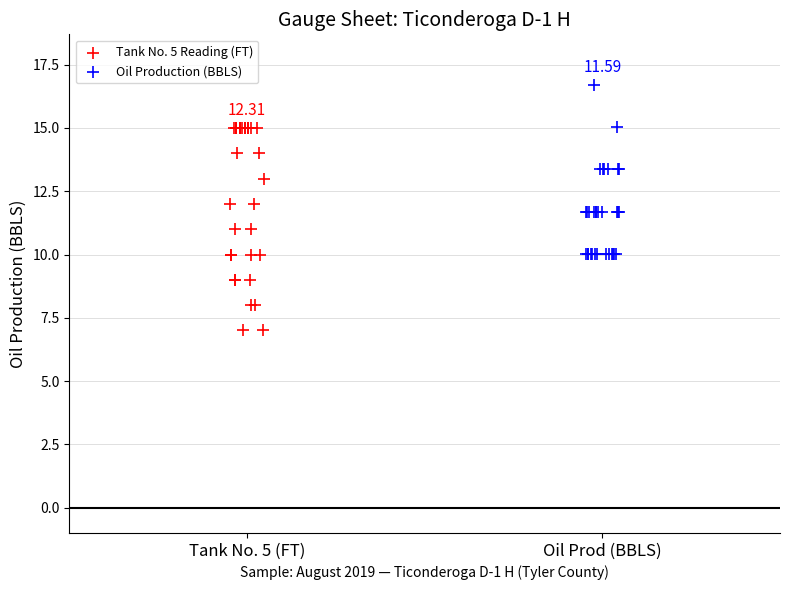

What are all the series names shown in the legend?

Tank No. 5 Reading (FT), Oil Production (BBLS)